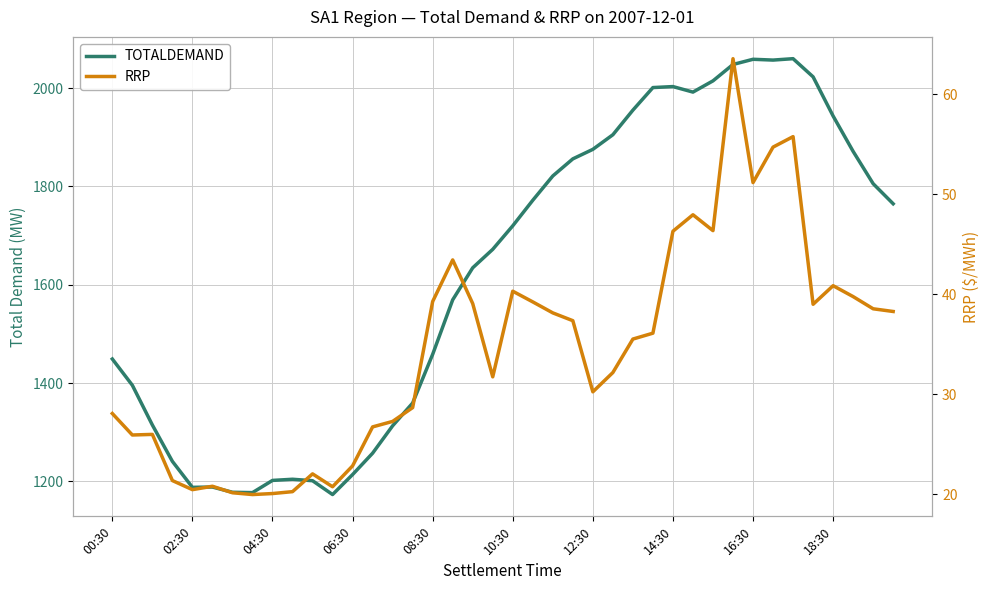

Rank the categories by RRP value from highest to lowest.

31, 34, 33, 32, 29, 30, 28, 17, 36, 20, 37, 16, 21, 18, 35, 38, 39, 22, 23, 27, 26, 25, 19, 24, 15, 00:30, 14, 13, 04:30, 02:30, 12, 10, 06:30, 10:30, 11, 08:30, 18:30, 12:30, 16:30, 14:30